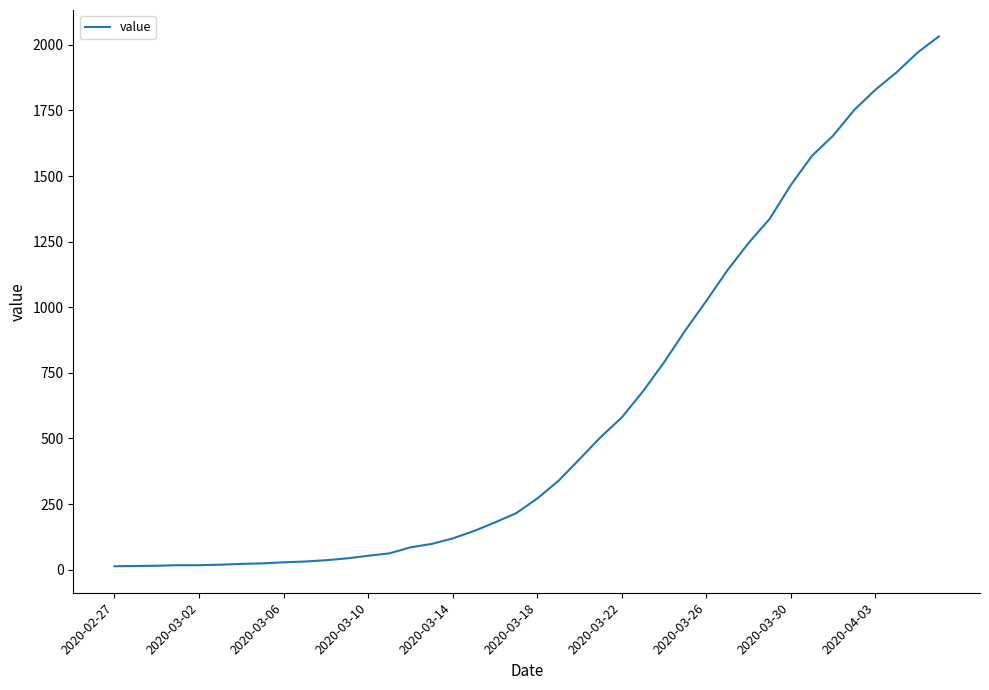

What is the difference between the maximum and minimum values?

2019